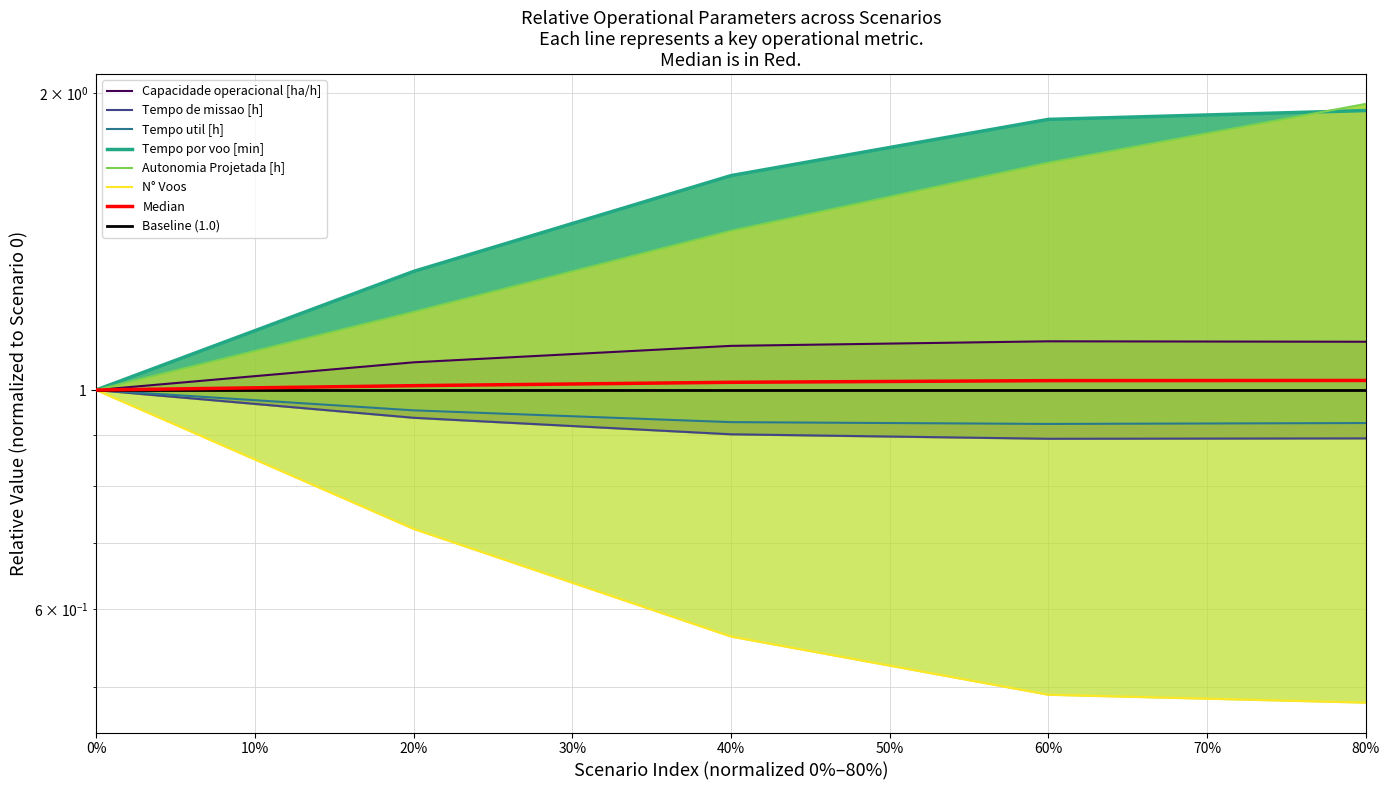

Which series changed the most between 0% and 60%?

Tempo por voo [min]